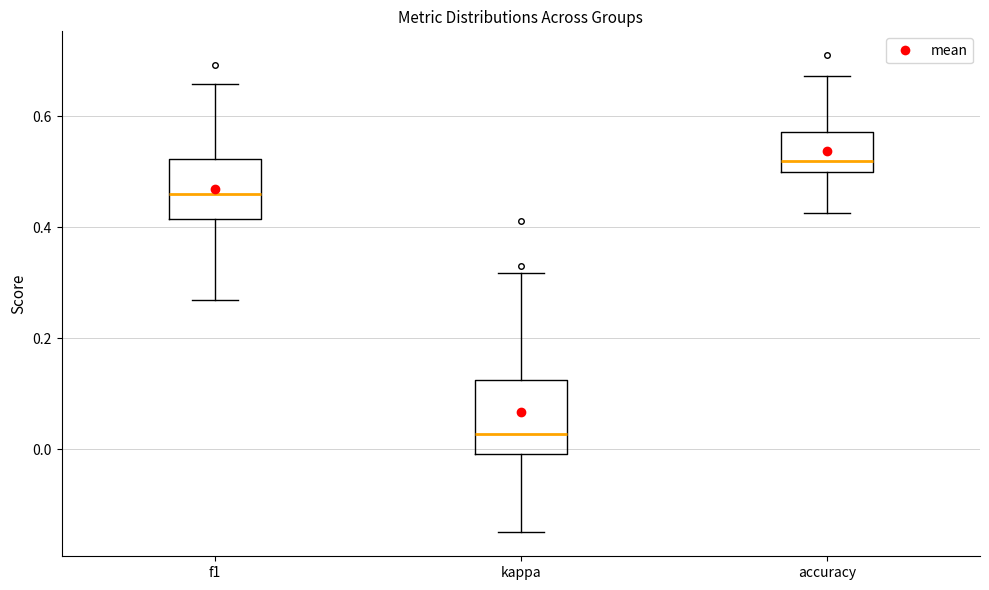

Reading left to right, read every box against the y-axis: the position of its median line, the range the box covers, and the ends of its whiskers. The values are not printed on the chart, so give them approximately, as read against the axis.

f1: median 0.46, box 0.42 to 0.52, whiskers 0.26 to 0.66
kappa: median 0.02, box 0.00 to 0.12, whiskers -0.14 to 0.32
accuracy: median 0.52, box 0.50 to 0.58, whiskers 0.42 to 0.68